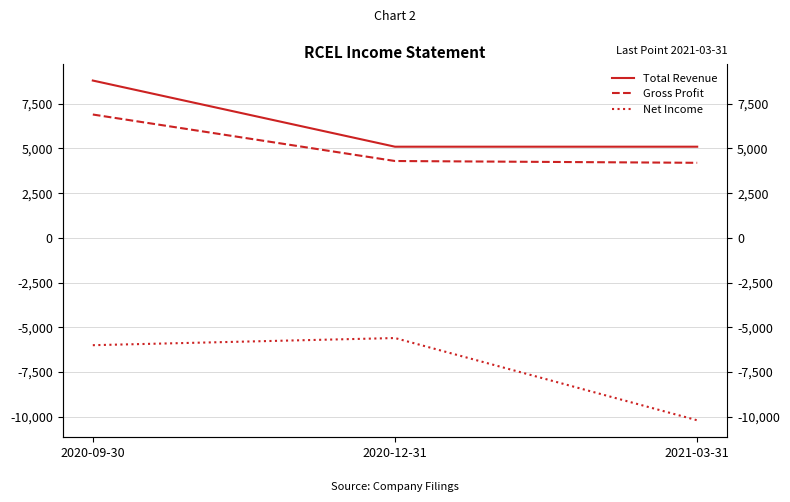

Which has a higher value, 2021-03-31 or 2020-09-30?

2020-09-30